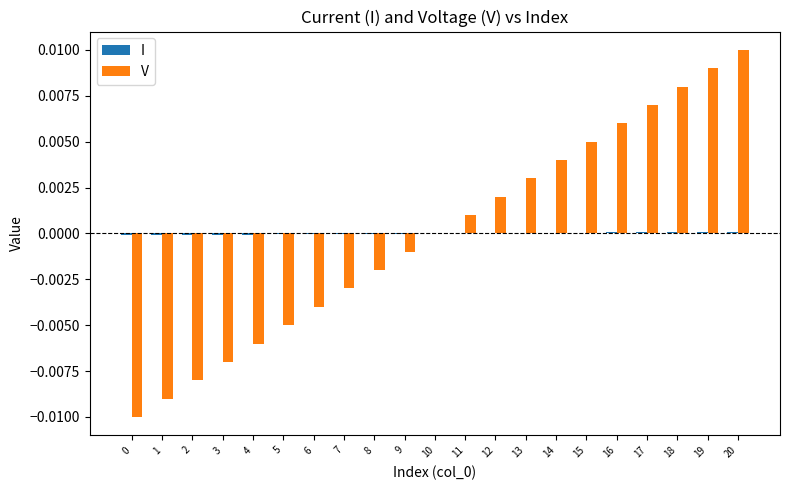

The V series shows -0.0 at 8. True or false?

True